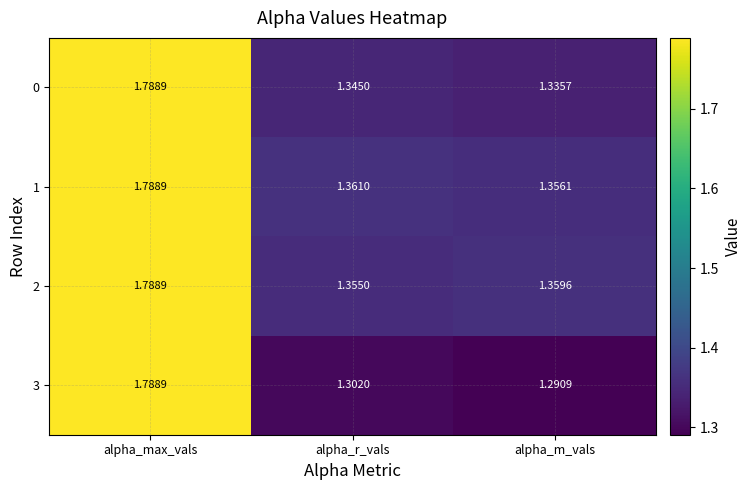

Between alpha_max_vals and alpha_r_vals, which series saw the biggest shift?

3